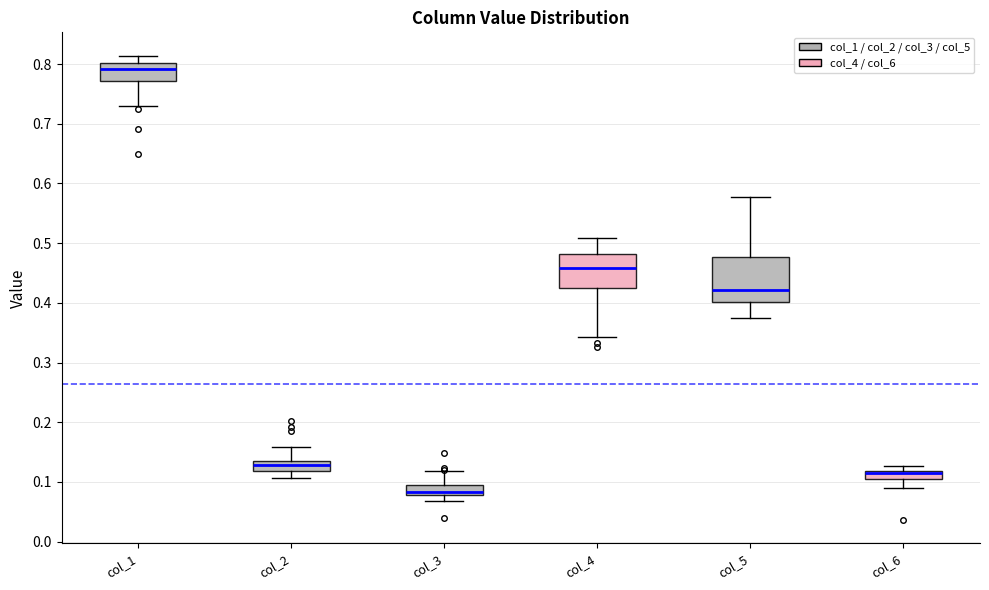

Where does the lower whisker of the box for col_4 end on the y-axis? The values are not printed on the chart, so give them approximately, as read against the axis.

0.34